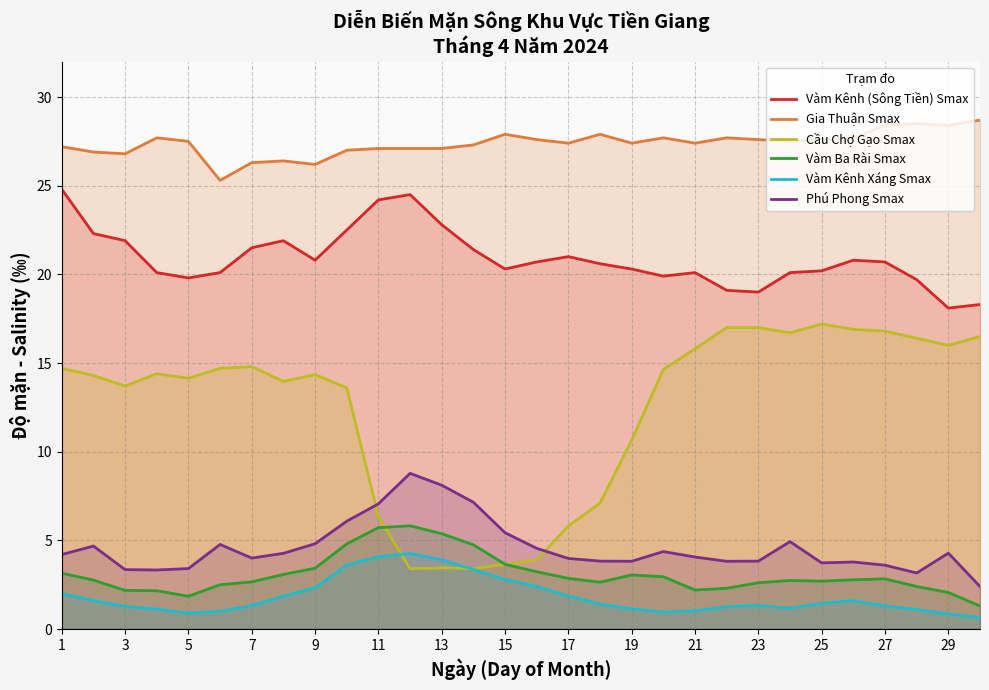

At how many categories does at least one series exceed 1?

30